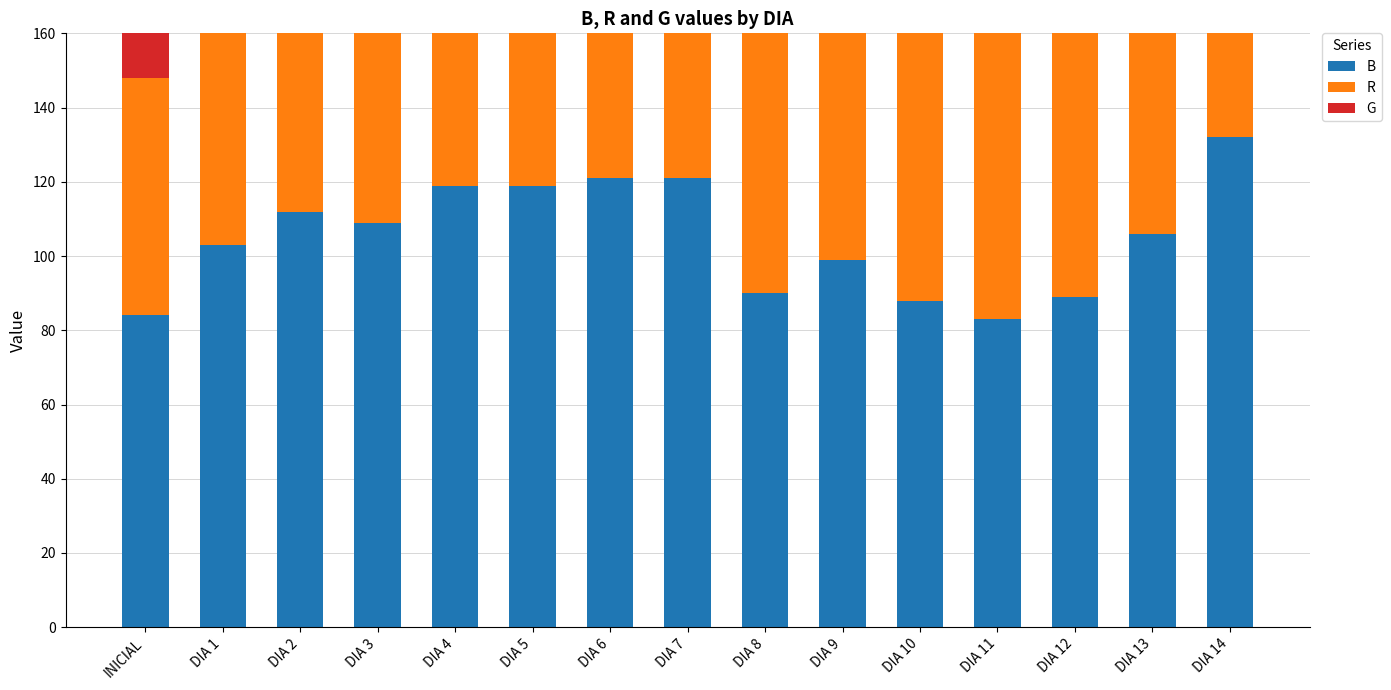

What is the difference between the maximum and minimum values in the G series?

65